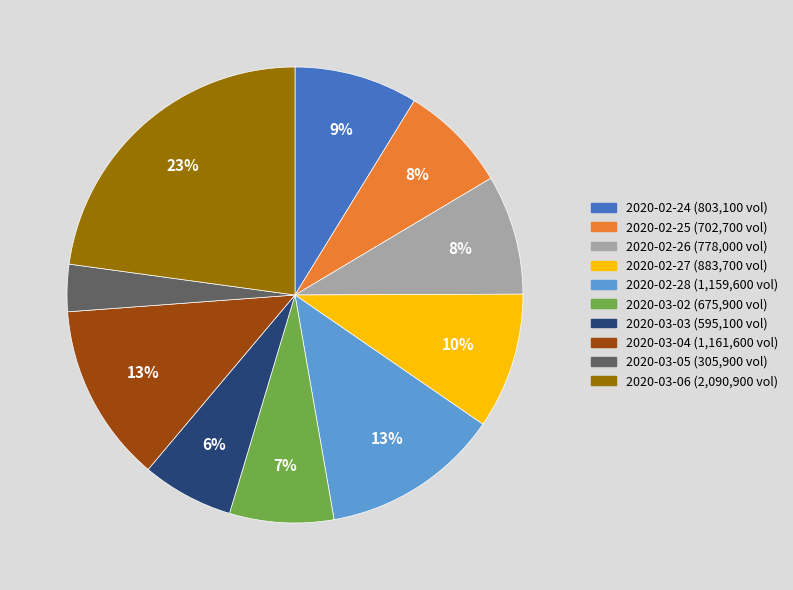

Which slice is the smallest?

2020-03-05